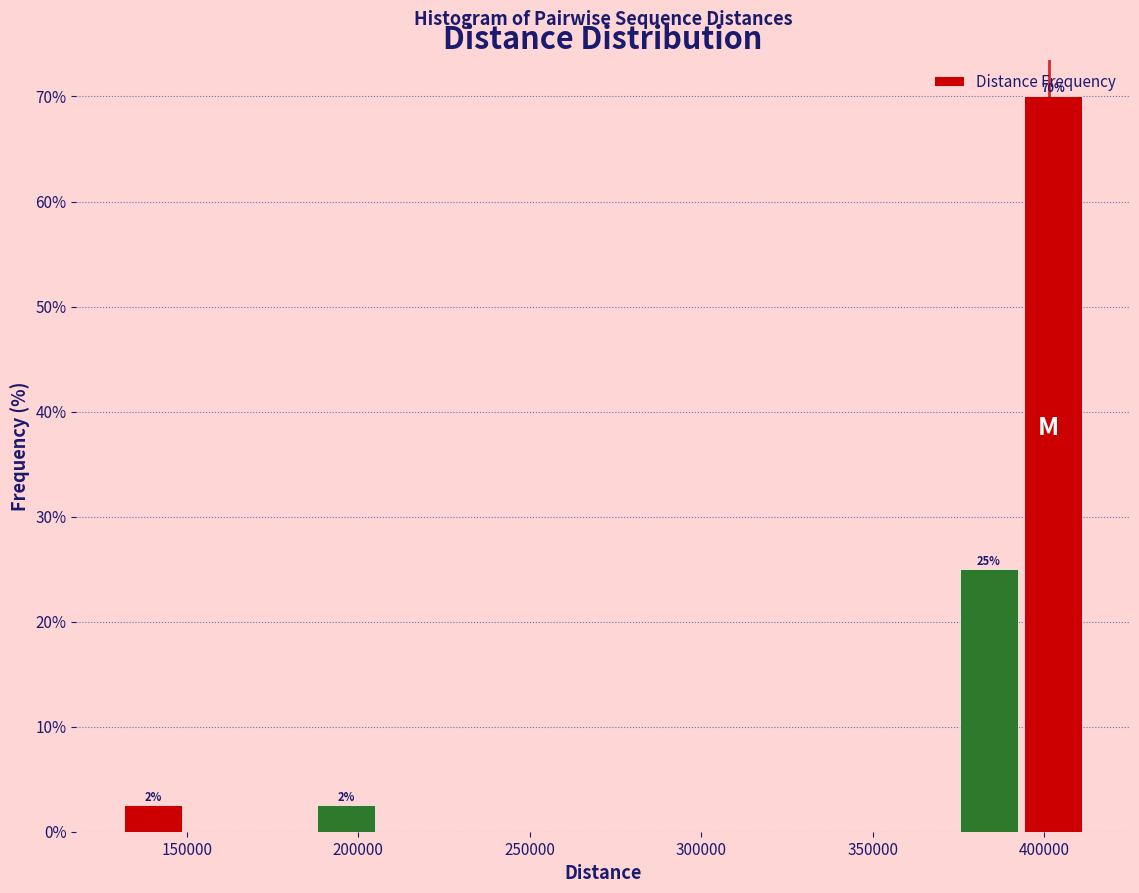

Around what value on the x-axis is the tallest bar? Give the approximate position of its centre, as read against the axis.

405000